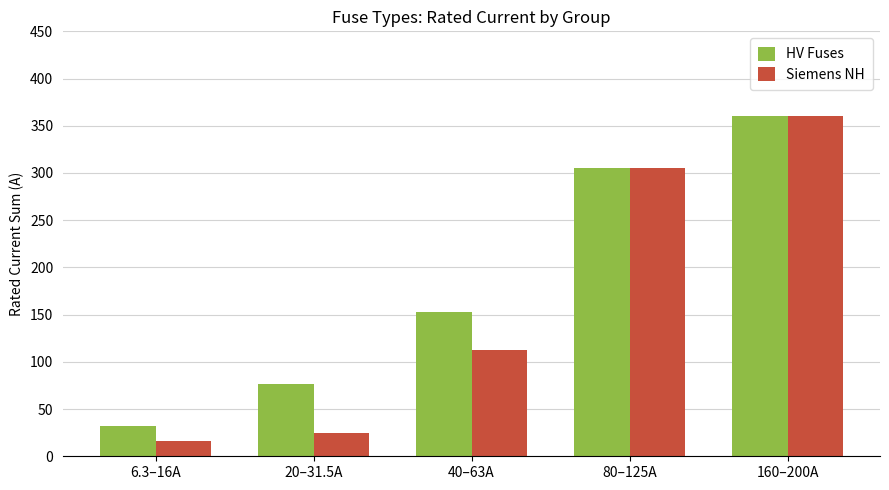

List the series in order of their overall mean, lowest first.

Siemens NH, HV Fuses